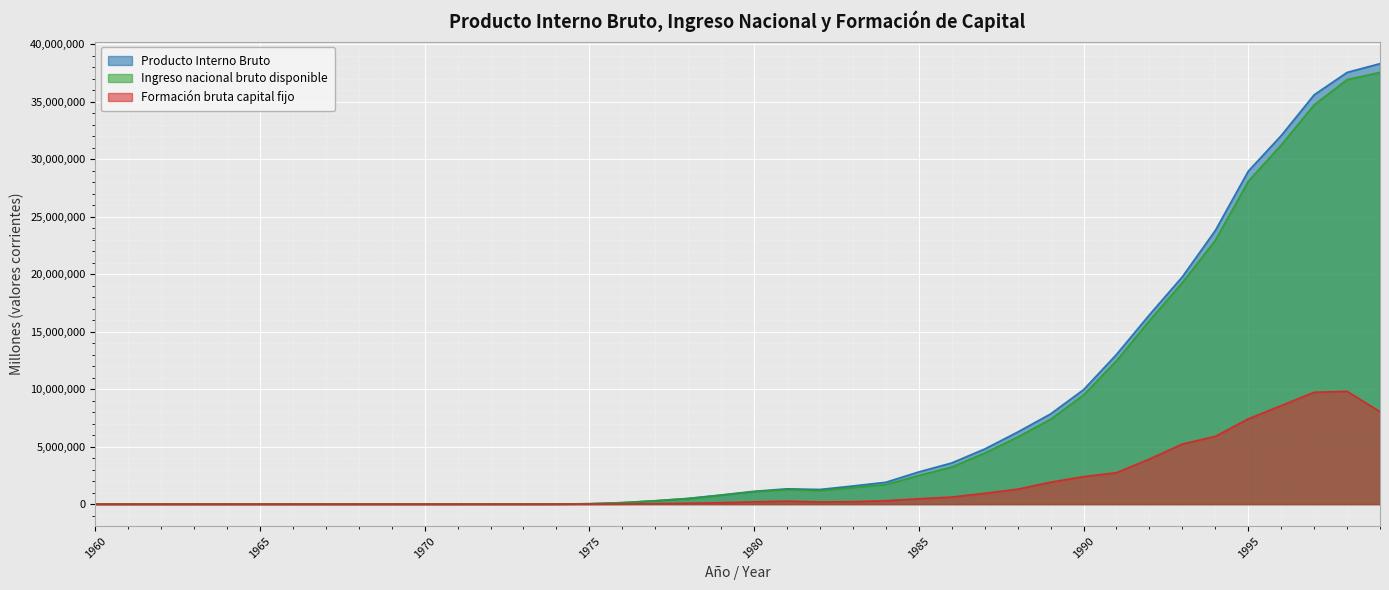

At how many categories does at least one series exceed 4584929?

13